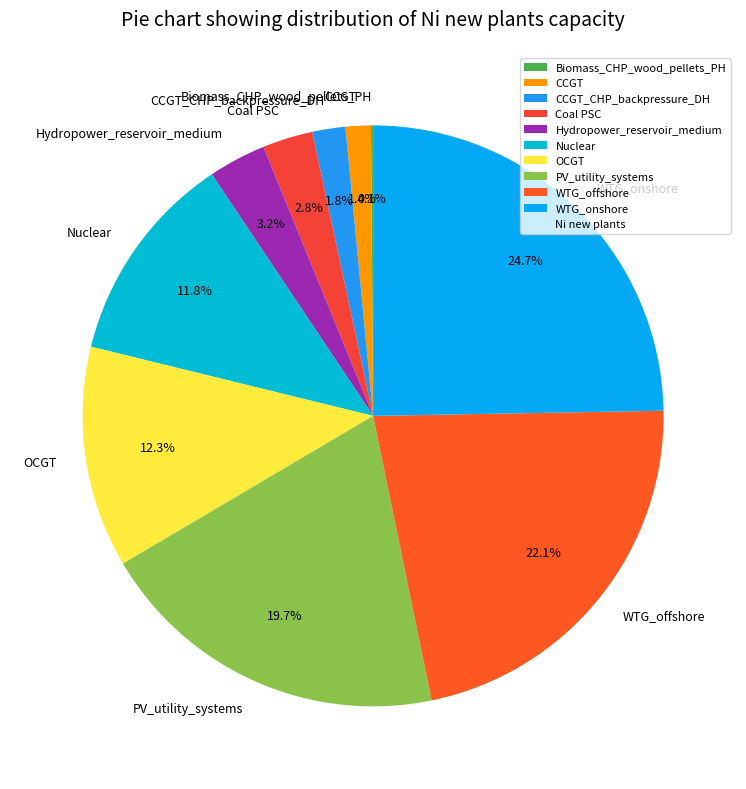

Which category has the biggest portion of the pie?

WTG_onshore